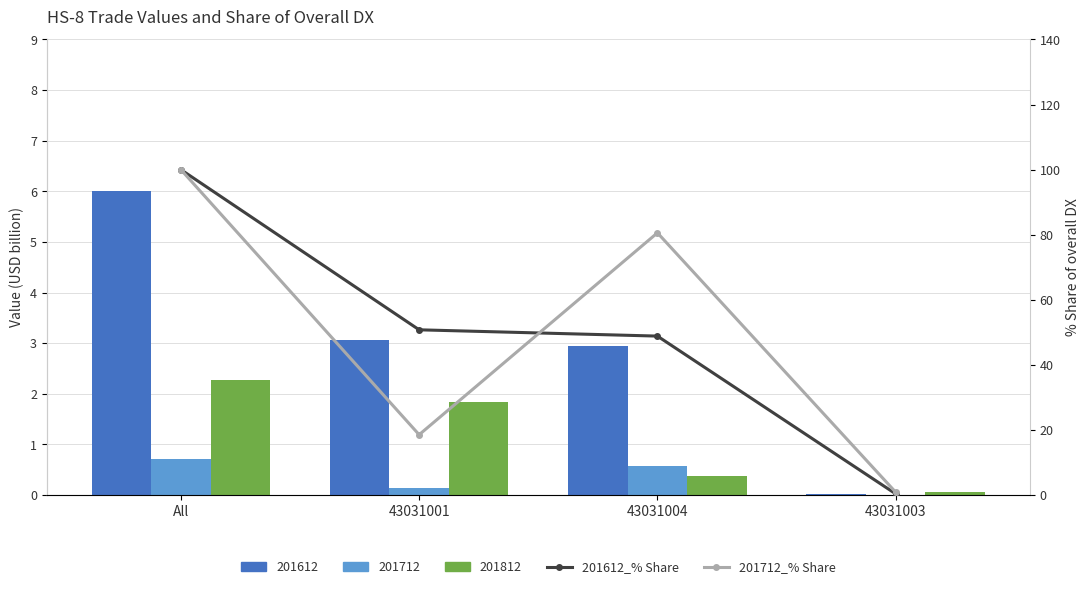

True or false: 201712_% Share has a value of 1.3 at 43031003.

False